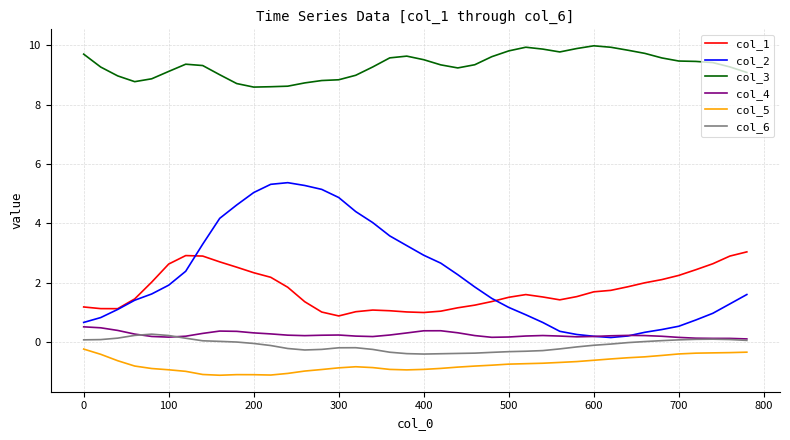

What is the maximum value for col_3?

10.0